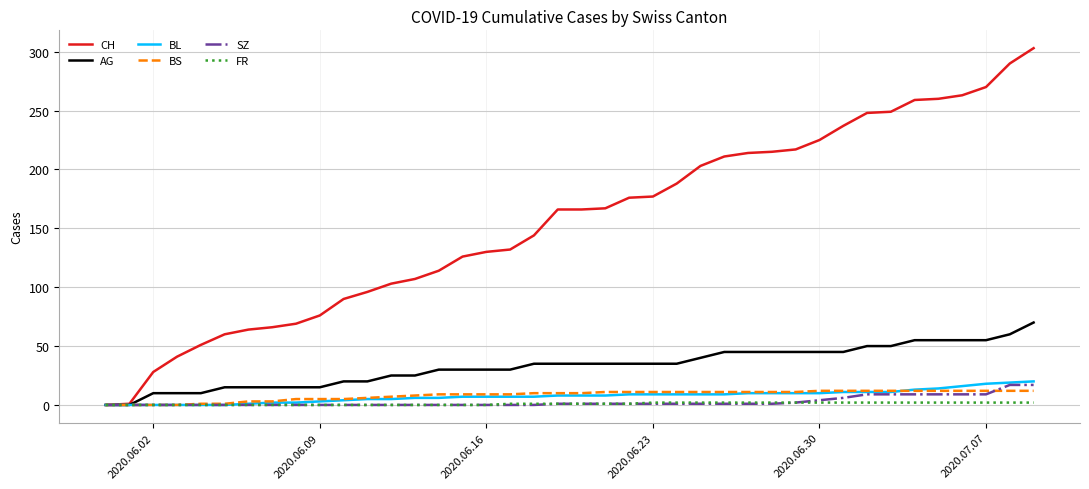

Which series has the widest spread of values?

CH